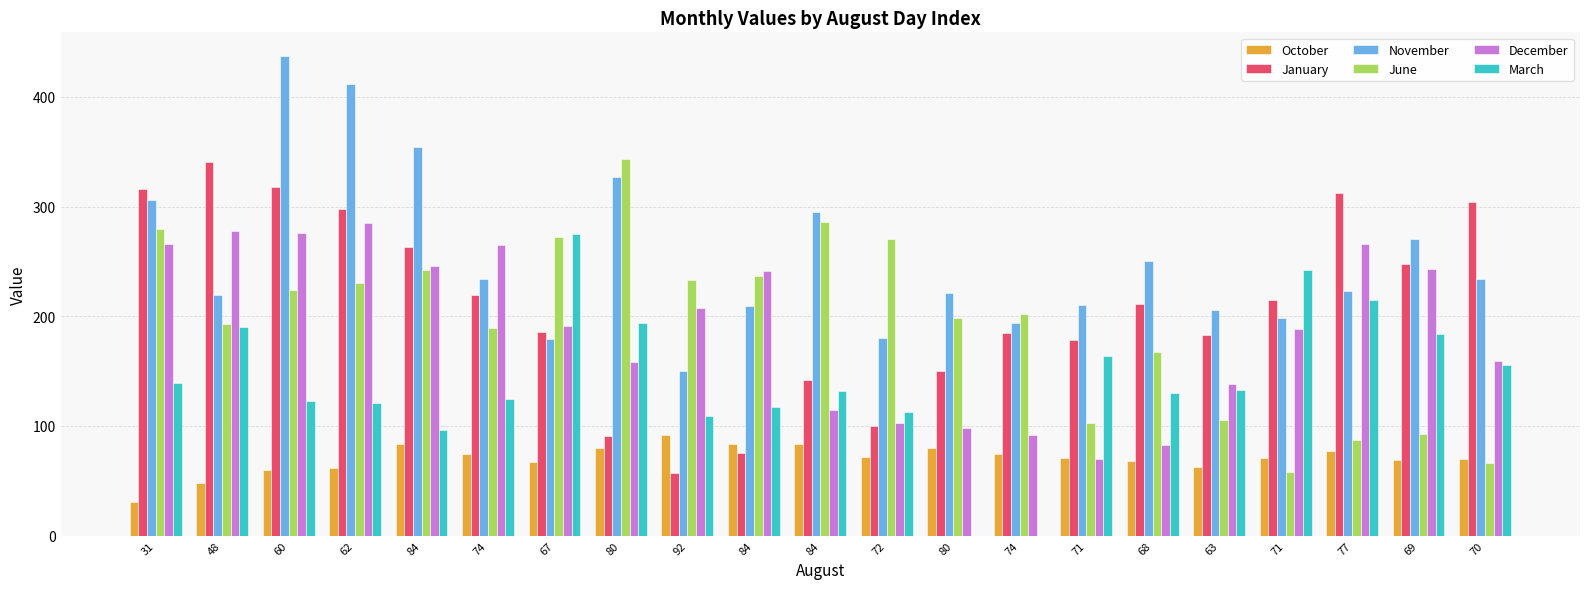

How many groups of bars are there?

21